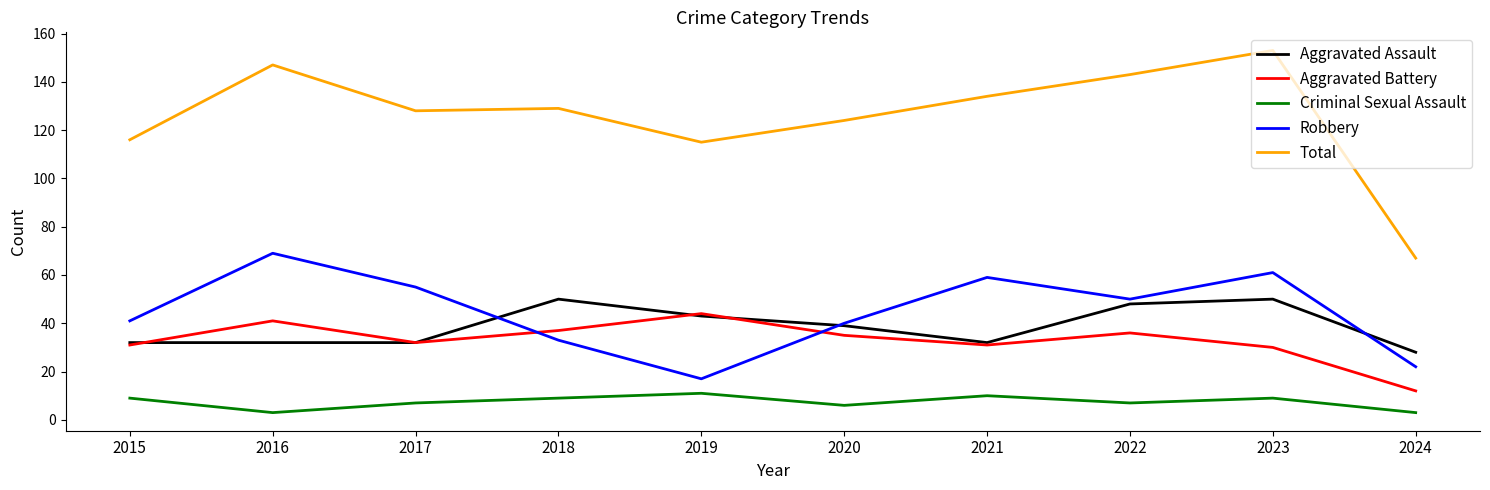

The Aggravated Battery series shows 44 at 2019. True or false?

True